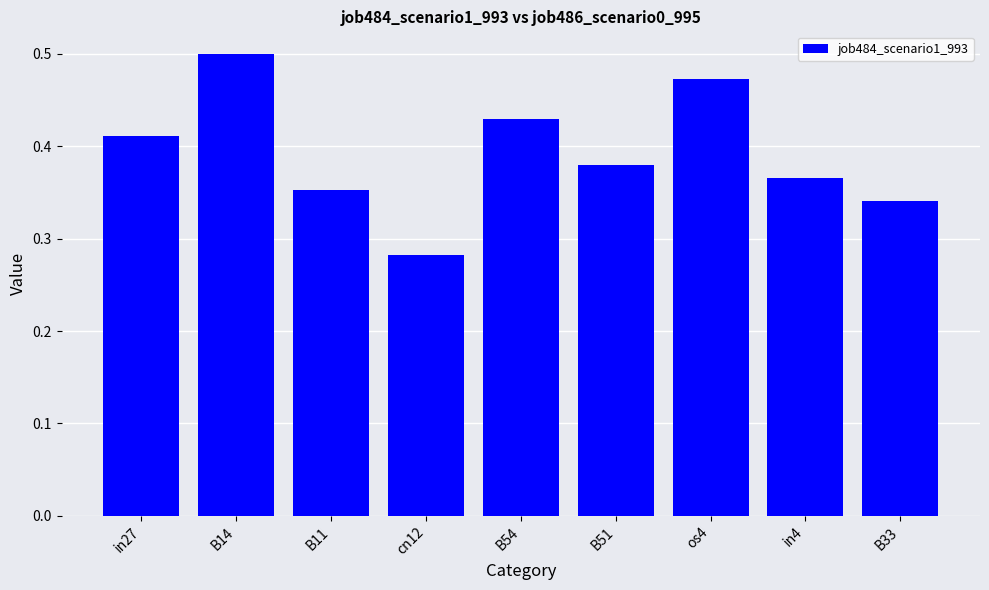

Rank the categories by value from highest to lowest.

B14, os4, B54, in27, B51, in4, B11, B33, cn12